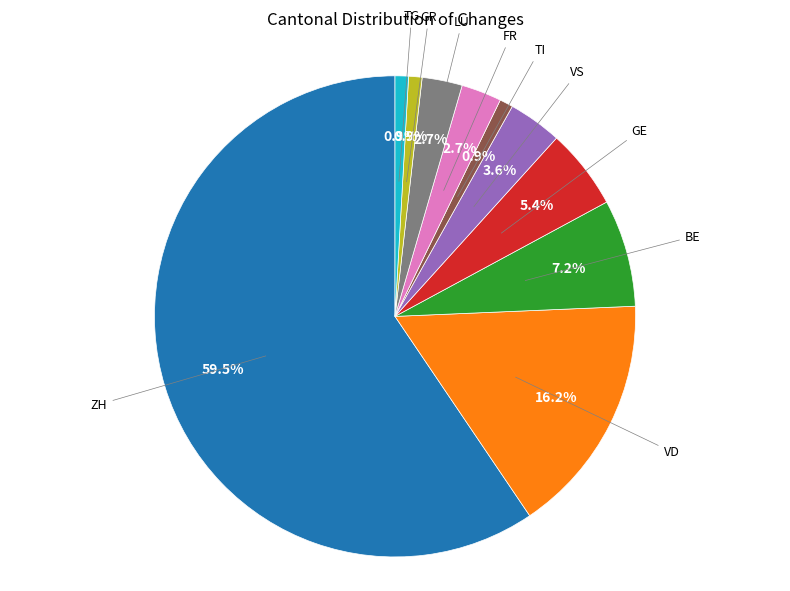

Does any single category account for the majority?

Yes